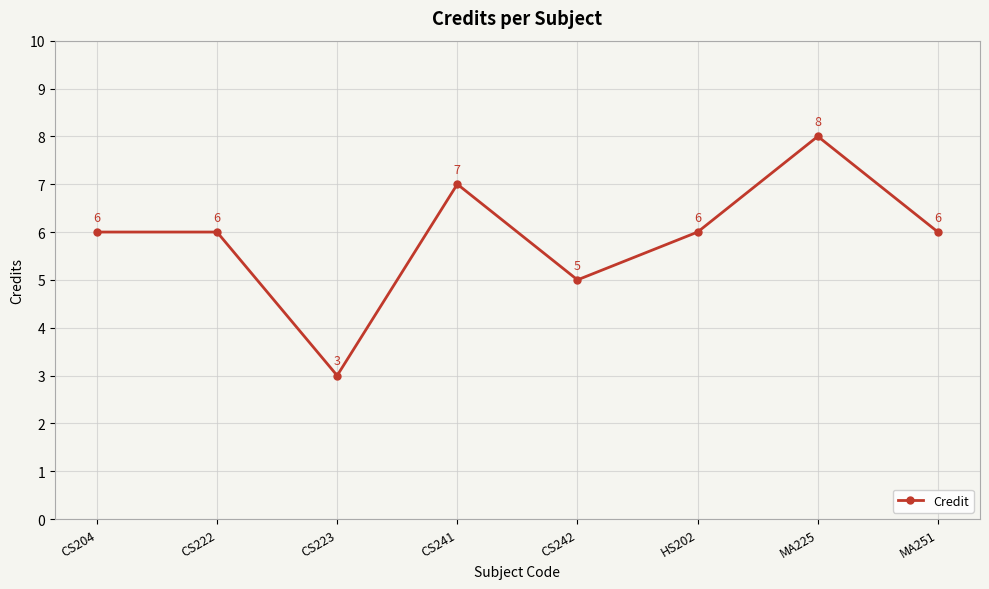

The chart shows a value of 9 at HS202. True or false?

False